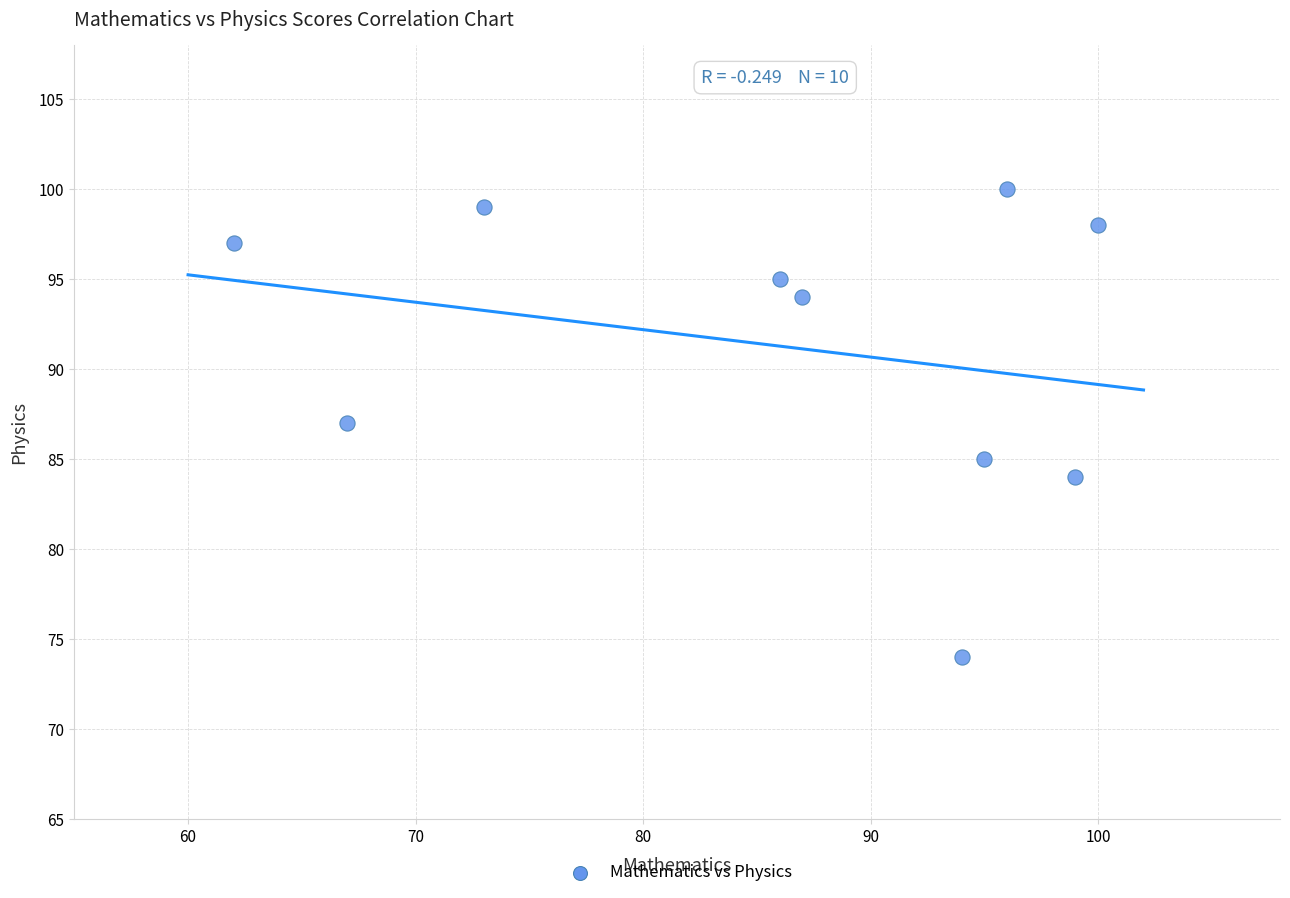

What is the range of Y values (max minus min)?

26